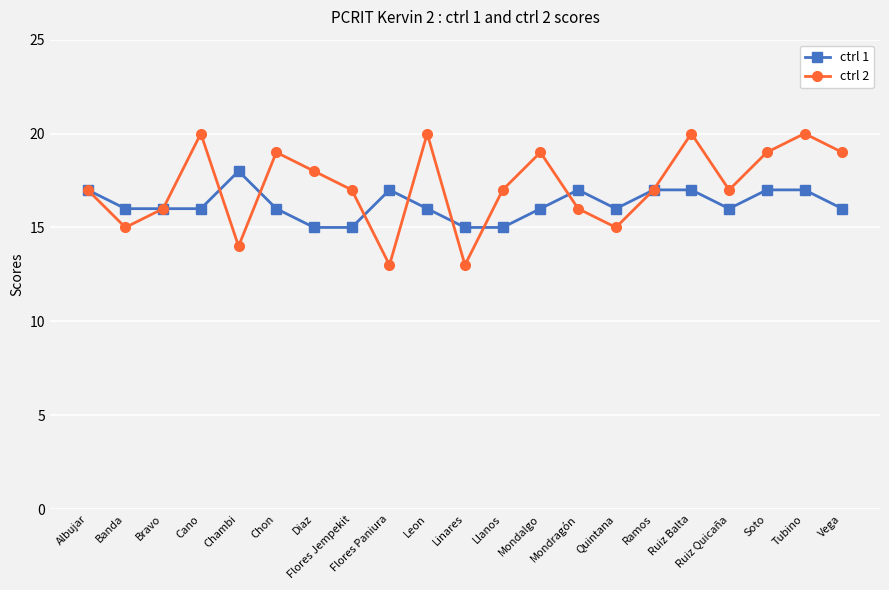

Rank the series by their average value, from lowest to highest.

ctrl 1, ctrl 2